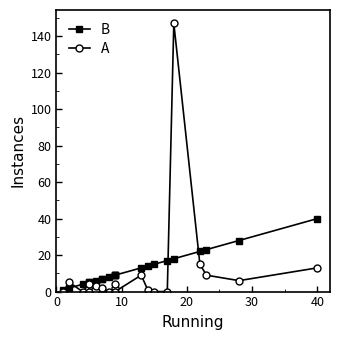

How many interior local valleys does the A series have?

5